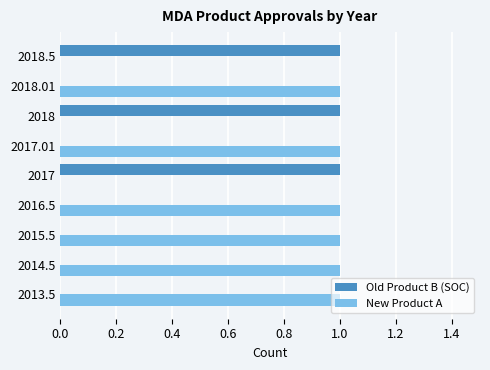

The value of New Product A at 2014.5 is 1. True or false?

True